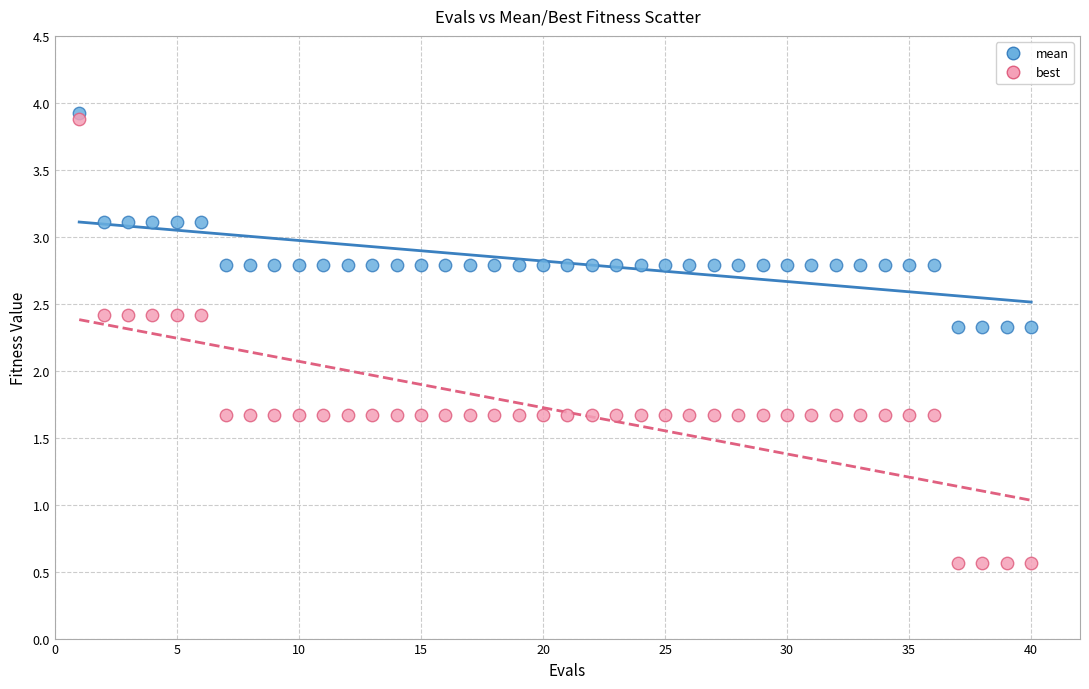

Which series reaches the maximum Y coordinate?

mean